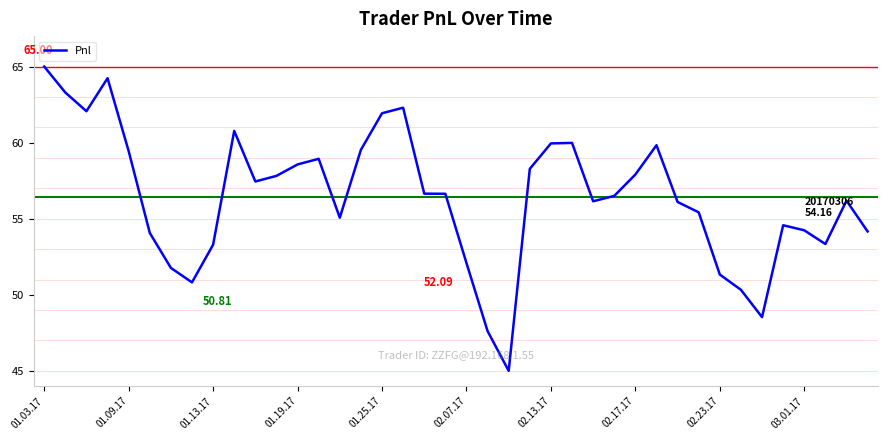

What is the difference between the maximum and minimum values?

20.0